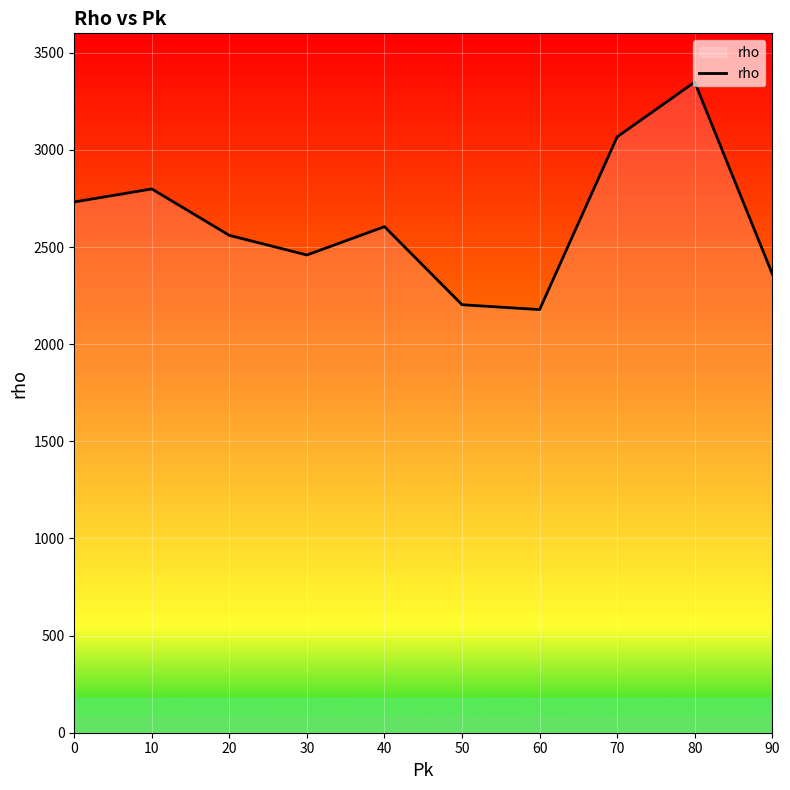

The chart shows a value of 728 at 80. True or false?

False